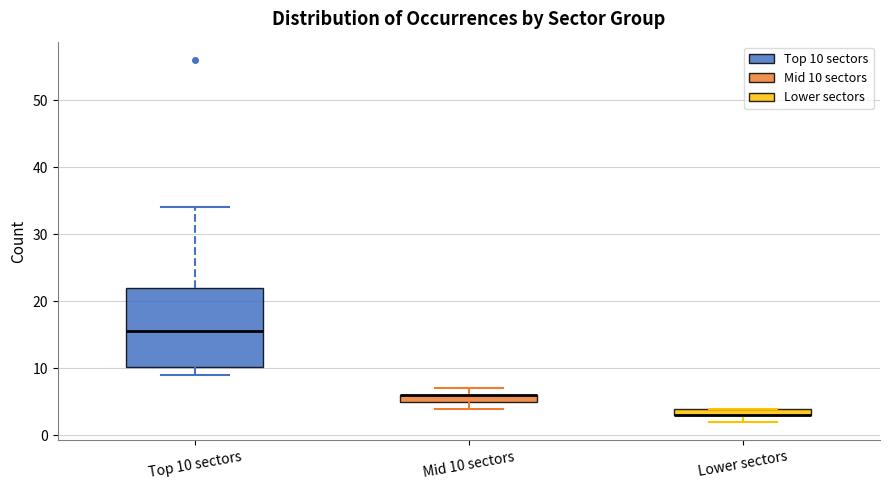

Where does the upper whisker of the box for Top 10 sectors end on the y-axis? The values are not printed on the chart, so give them approximately, as read against the axis.

34